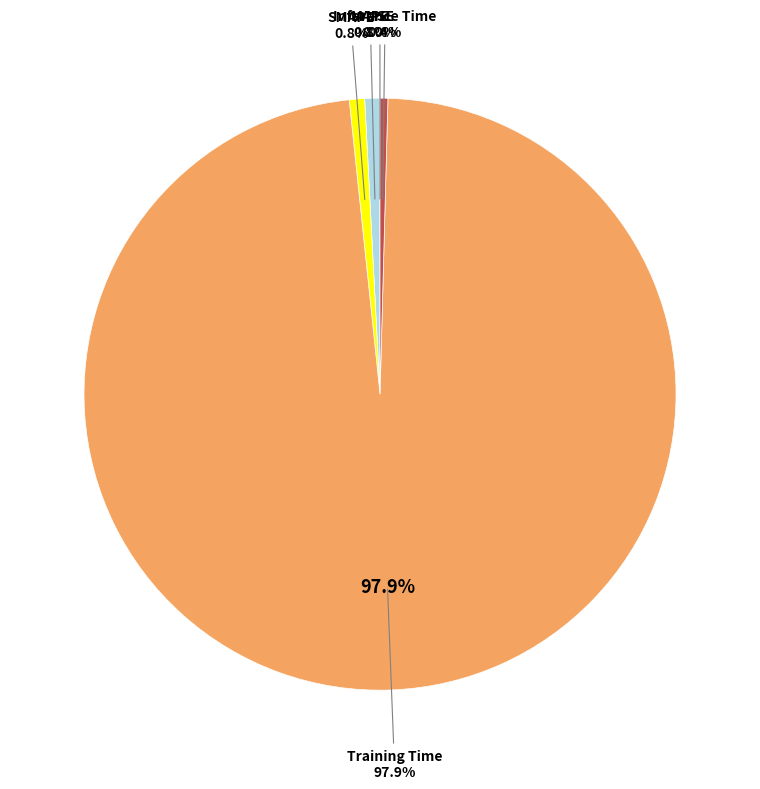

Is it true that MAPE is 11% of the pie?

False